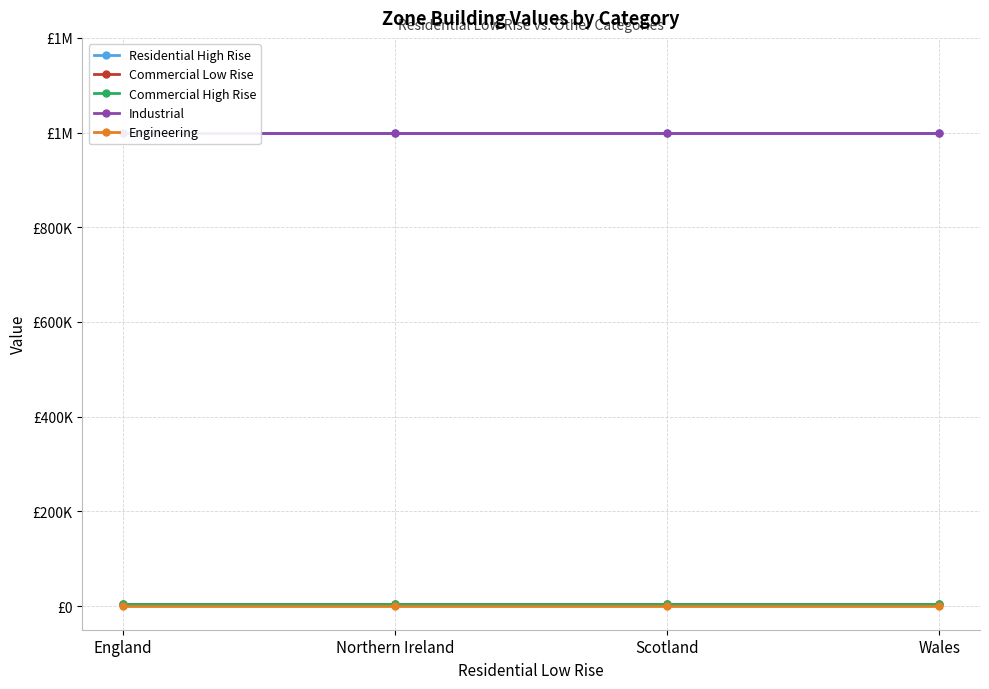

Which series has the largest range (max minus min)?

Residential High Rise